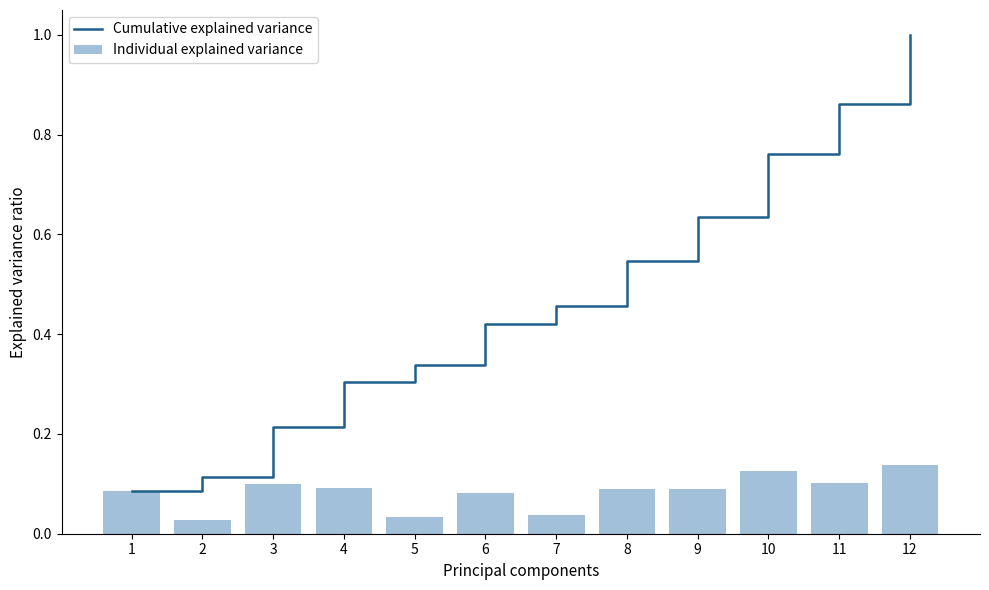

The Cumulative explained variance series shows 0.2 at 10. True or false?

False